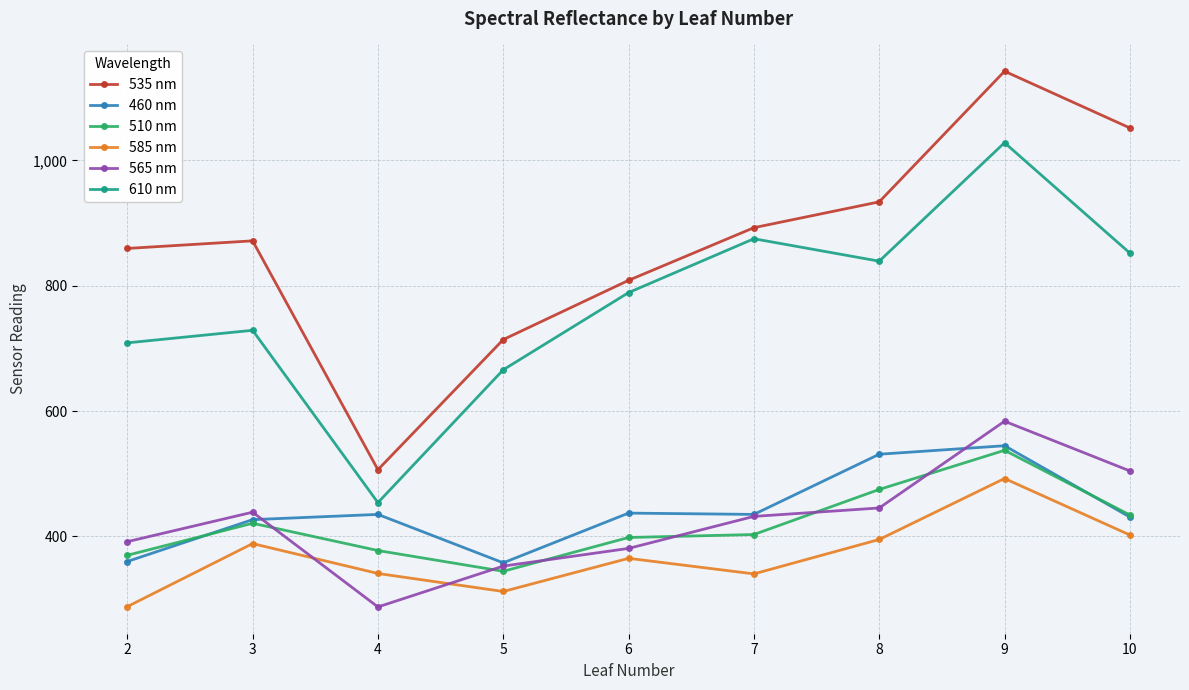

How many lines are shown in the chart?

6